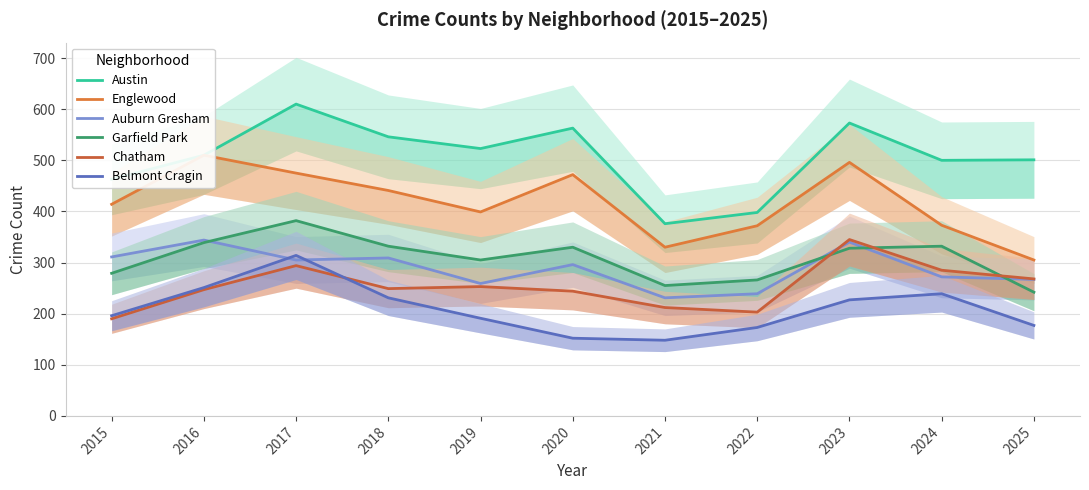

The Austin series shows 766 at 2018. True or false?

False